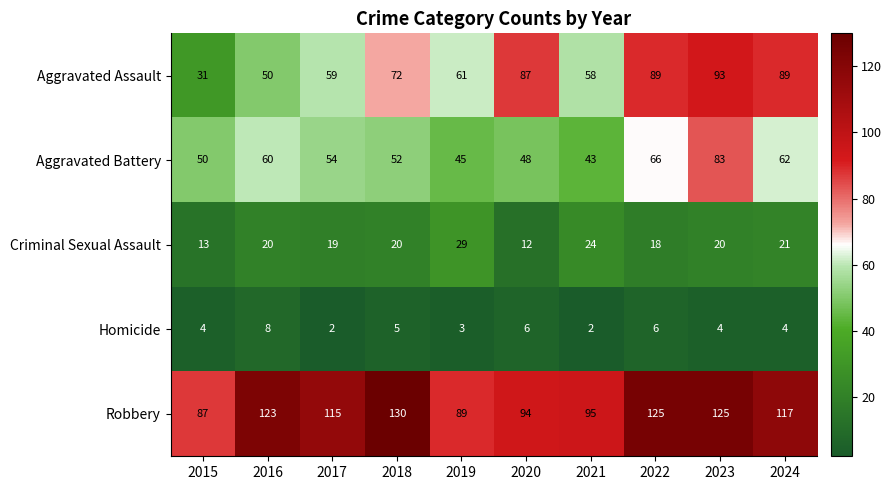

Which series changed the most between 2015 and 2022?

Aggravated Assault